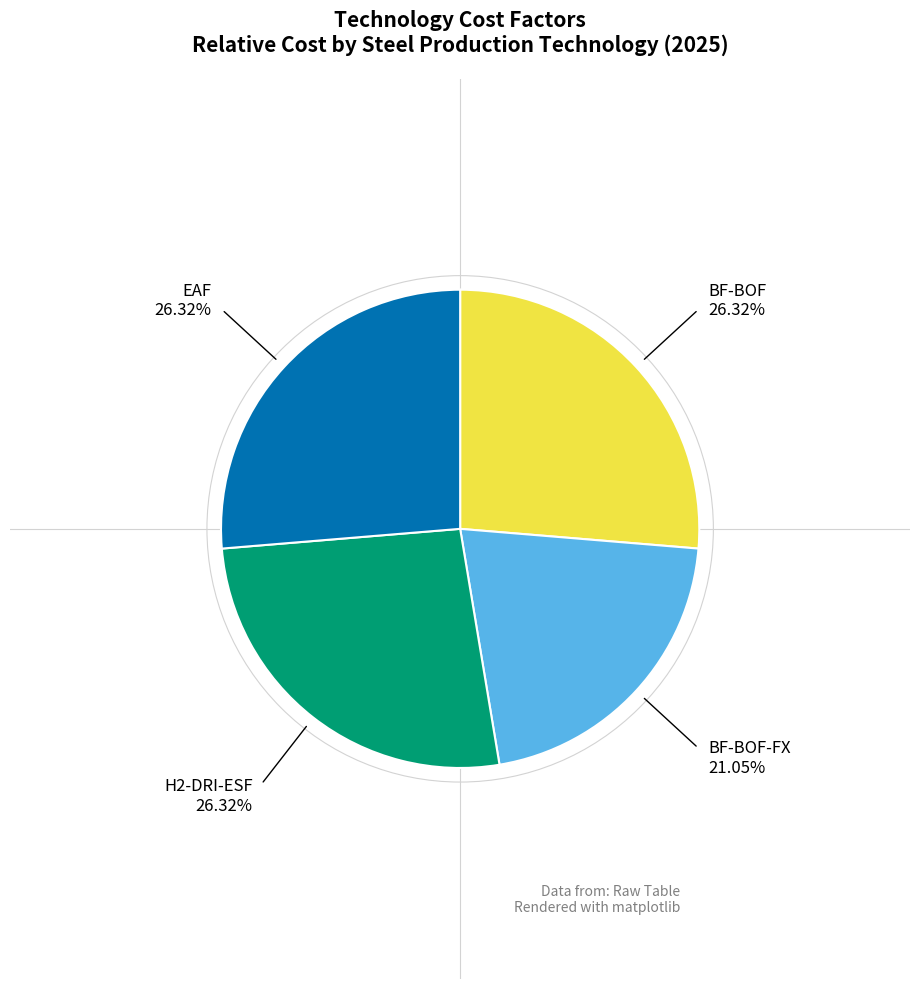

Do H2-DRI-ESF and BF-BOF-FX together represent more than half of the pie?

No